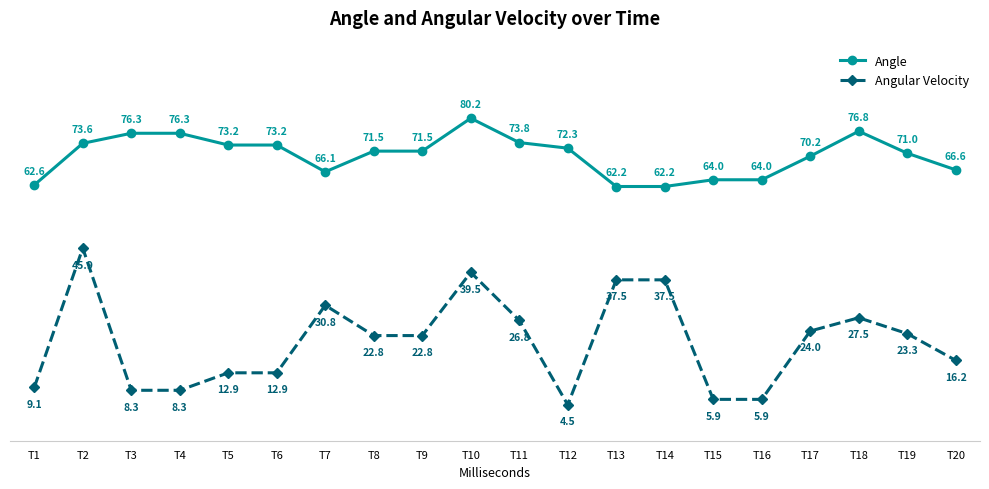

What is the value of the Angle point at the 9th from the left?

71.5